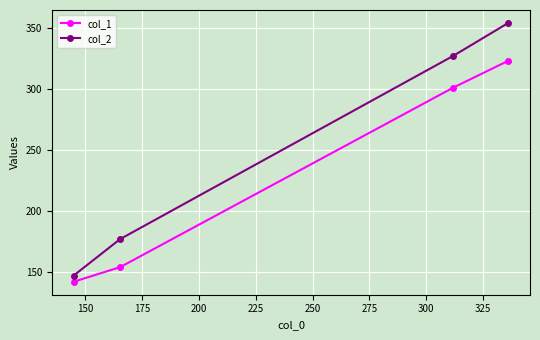

Which series has the largest total across all categories?

col_2